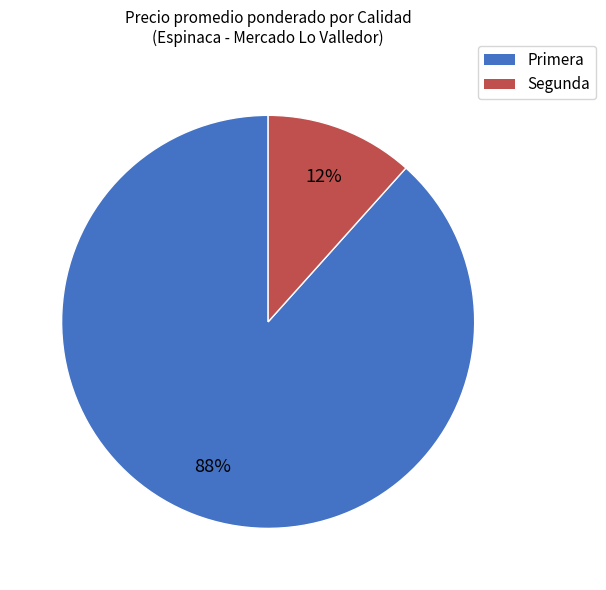

Between Segunda and Primera, which is larger?

Primera